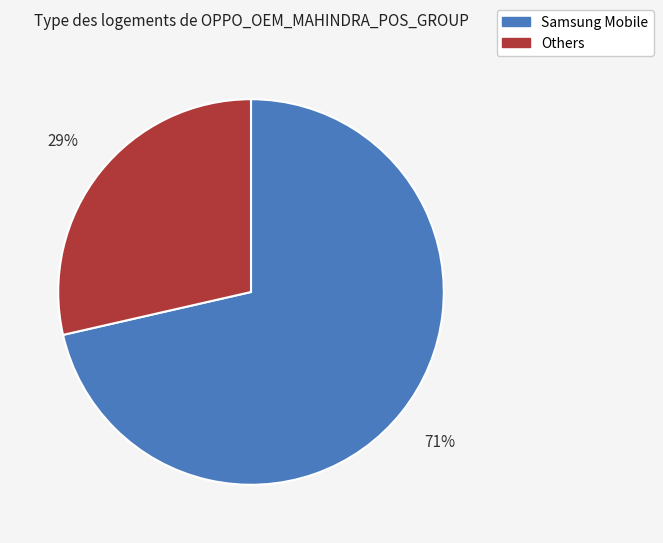

To the nearest percent, what is the average slice percentage?

50%